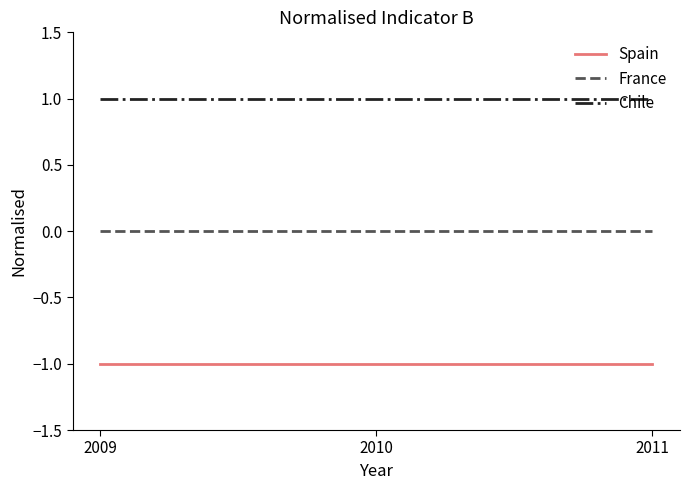

What is the sum of the Spain values at 2010 and 2011?

-2